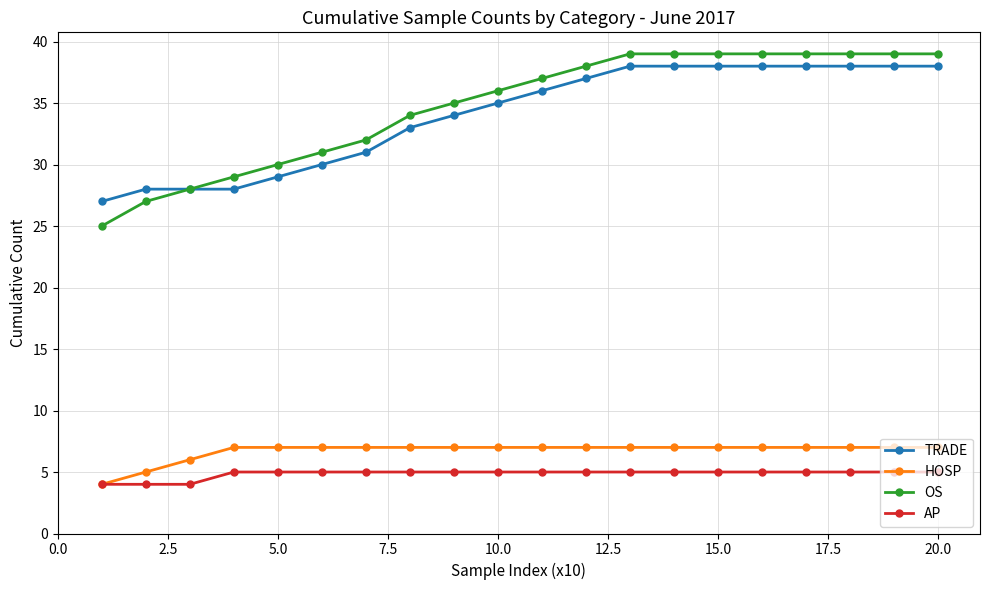

How many lines are shown in the chart?

4